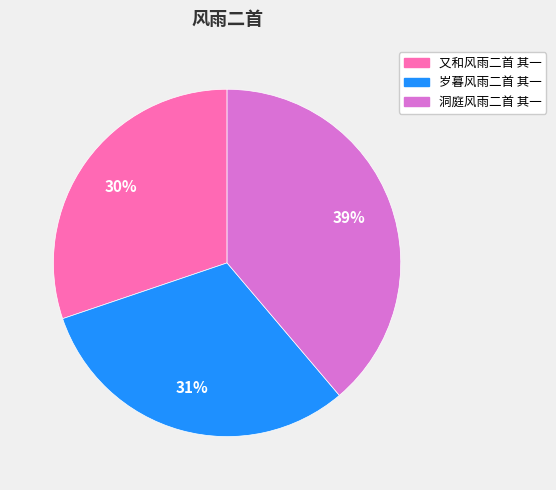

To the nearest percent, what portion does 洞庭风雨二首 其一 represent?

39%